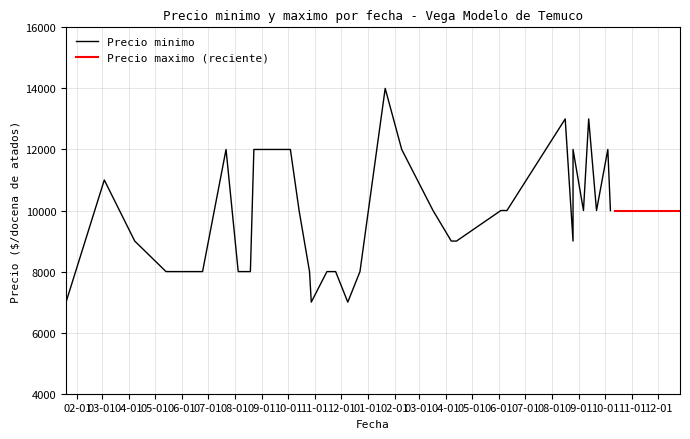

At 2021-10-04, list the series in order from smallest to largest.

Precio minimo, Precio maximo